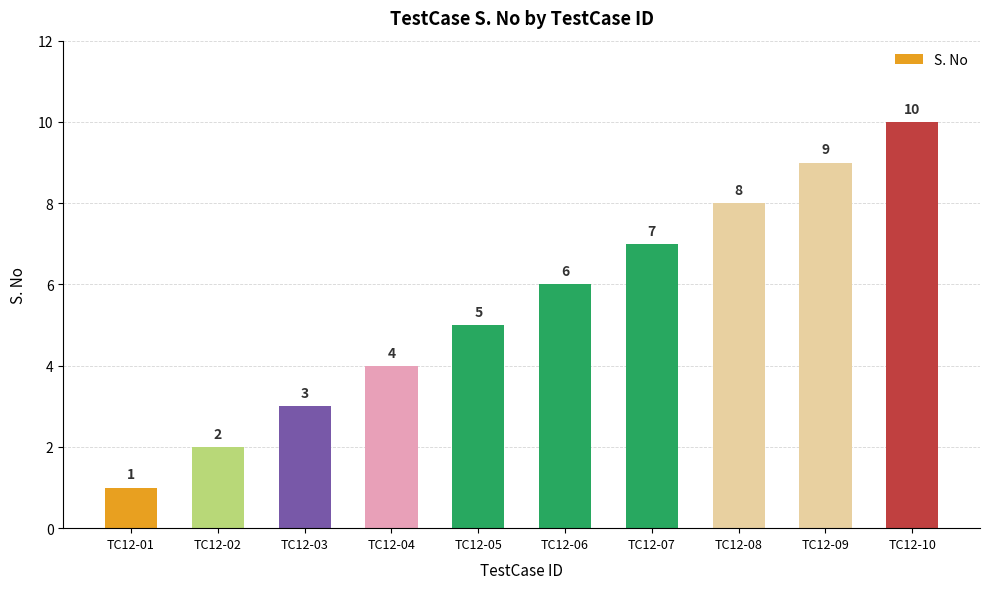

What is the value of the 6th bar from the left?

6